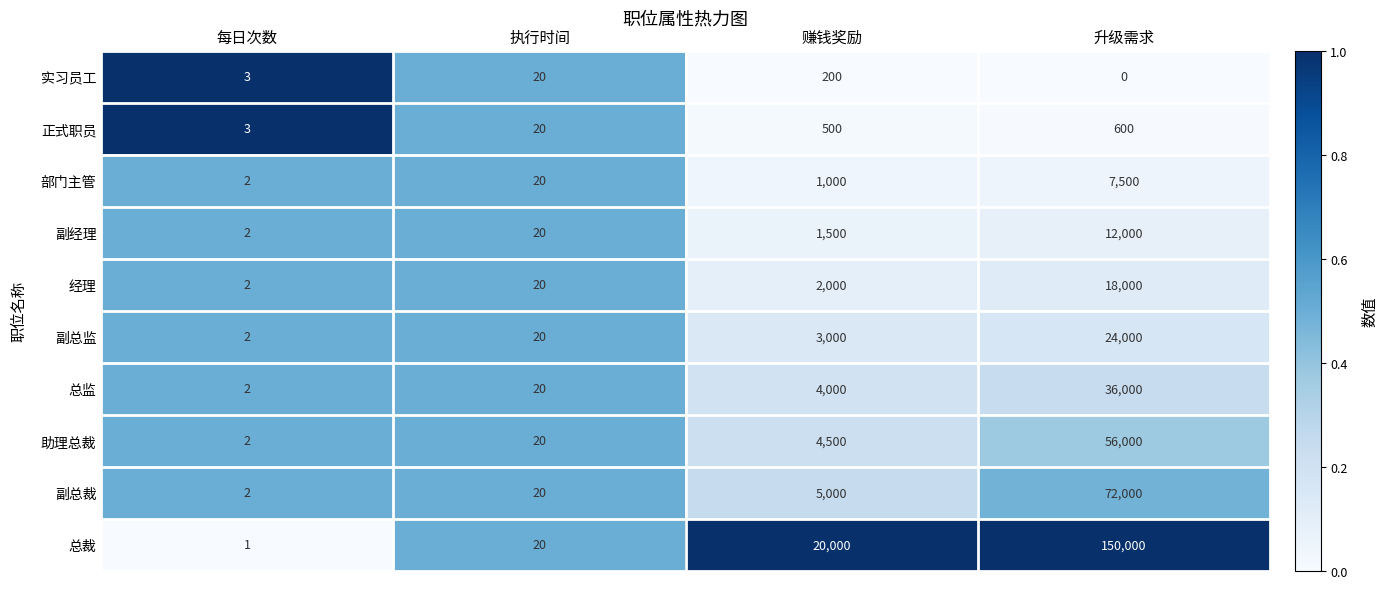

At which label is 副总监 closest to 12001?

赚钱奖励